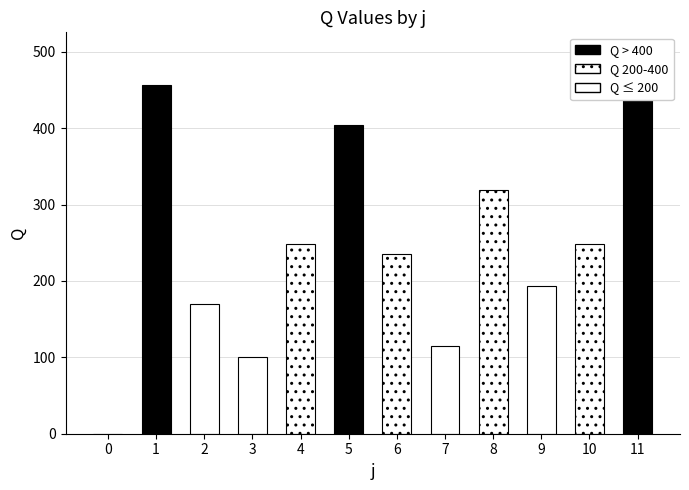

Rank the categories by value from highest to lowest.

1, 11, 5, 8, 4, 10, 6, 9, 2, 7, 3, 0